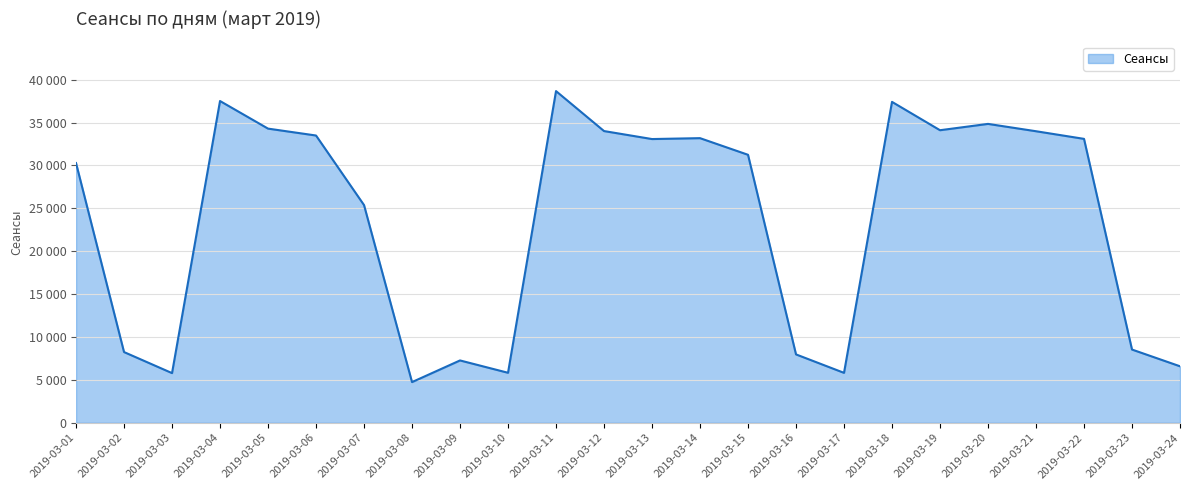

Does the chart display data point markers on the line(s)?

No